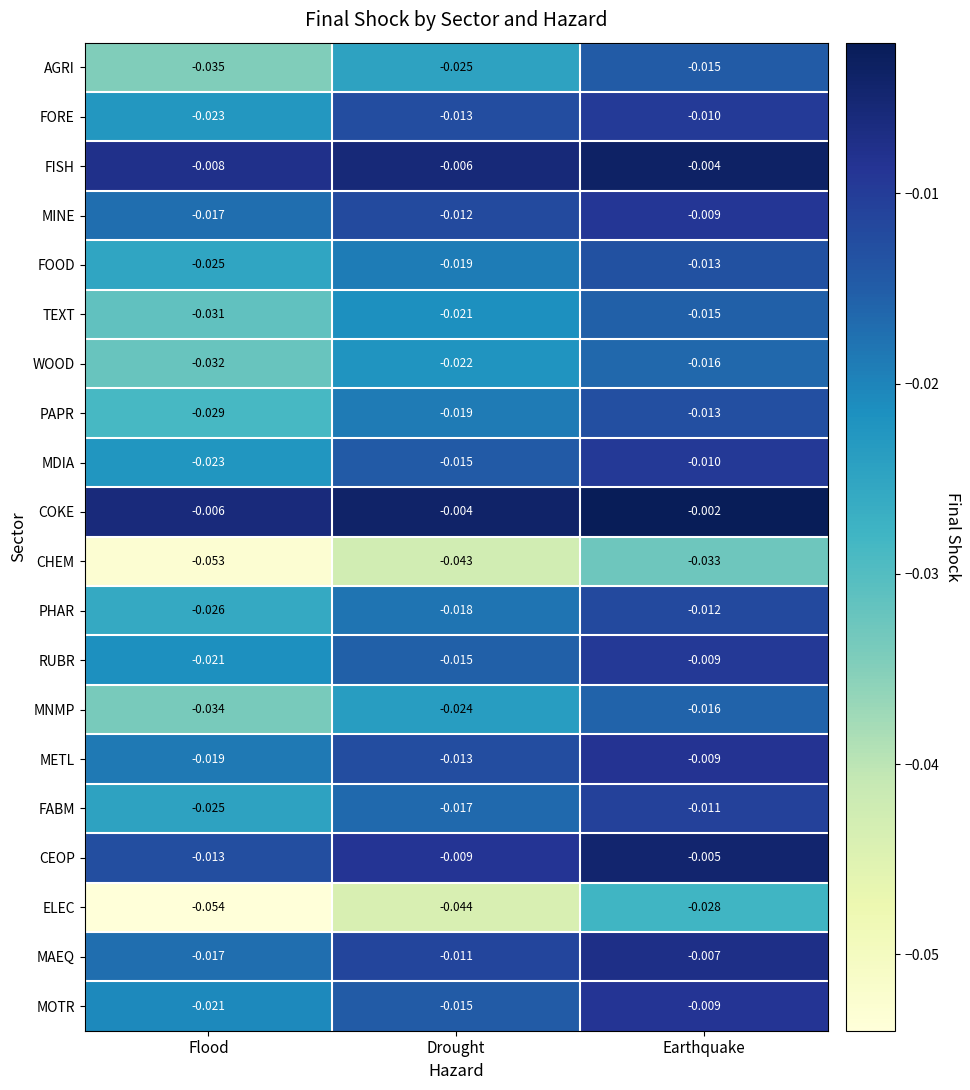

Which category has the highest value in the MDIA series?

Earthquake